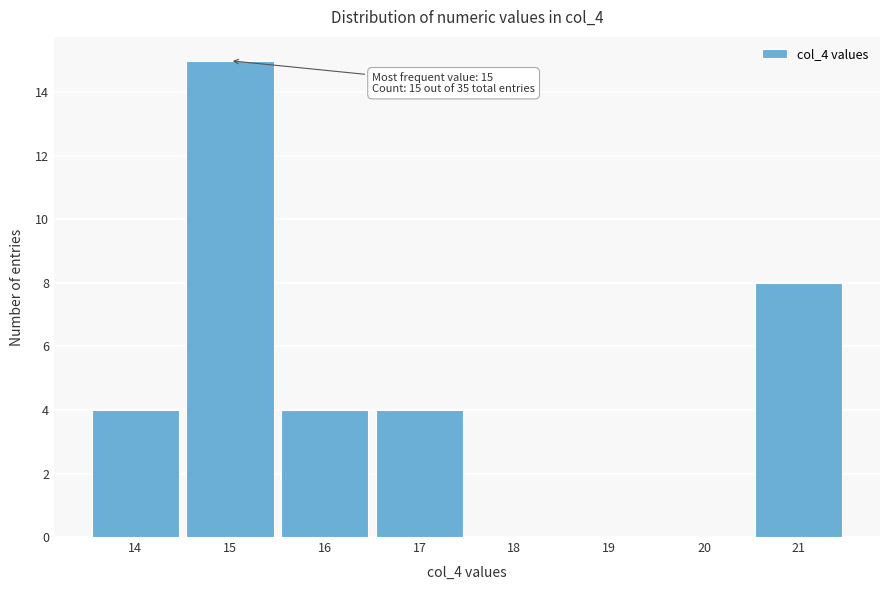

Over which range of the x-axis is the bar tallest?

14.5 to 15.5